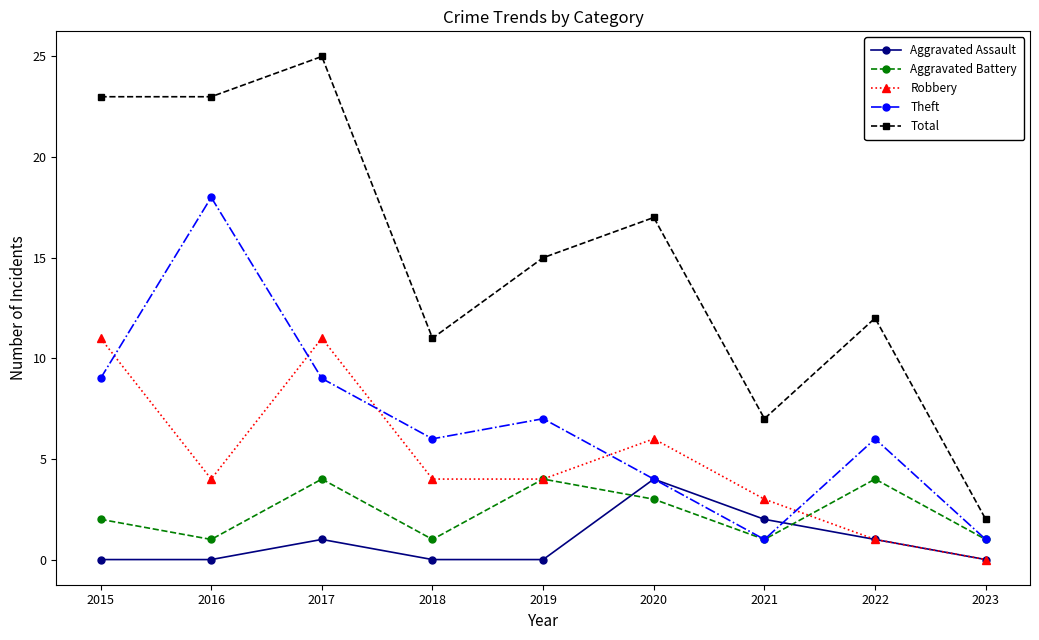

True or false: Total has more than 2 interior local peaks.

True